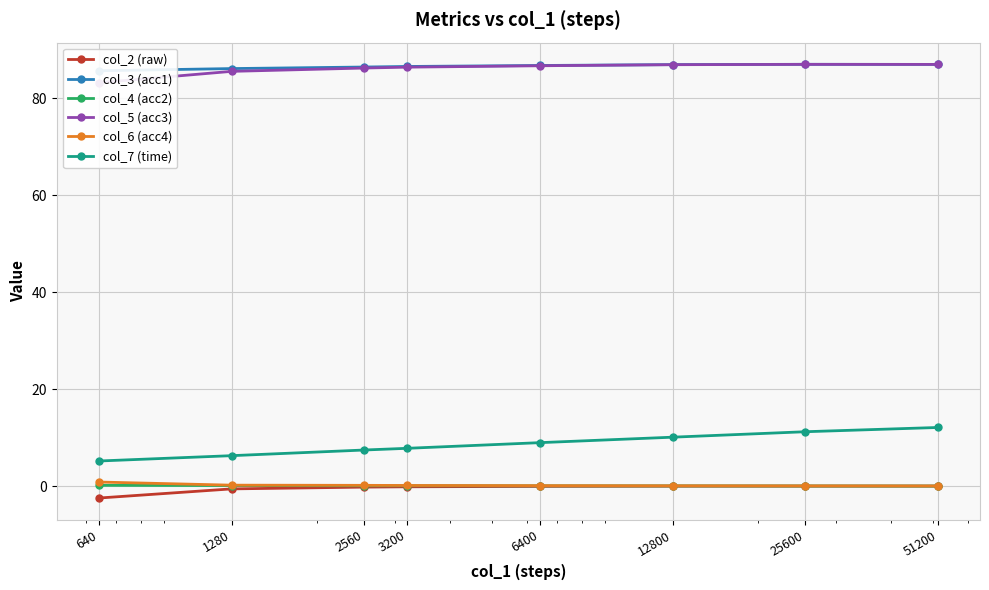

Which label corresponds to the smallest value in the chart?

640